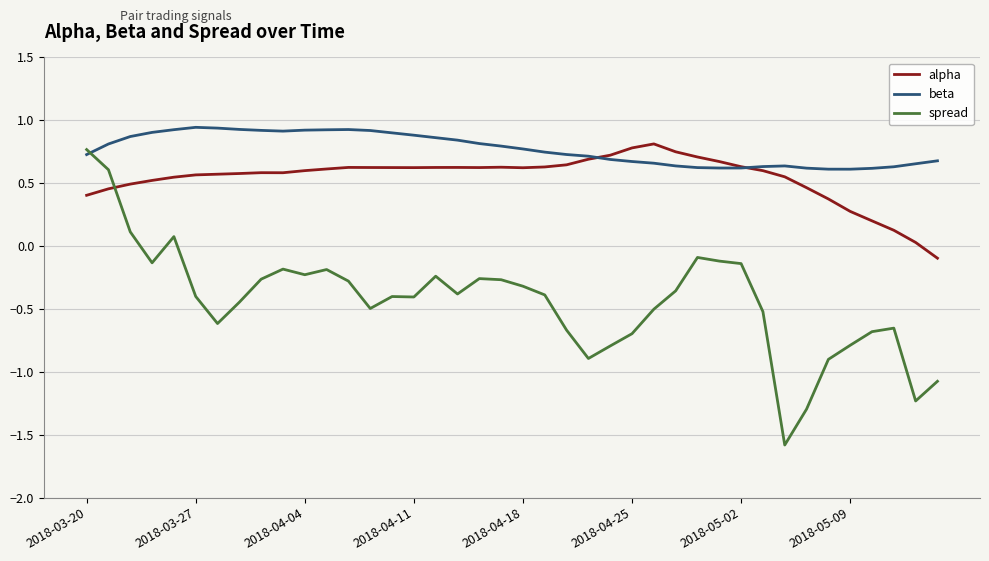

What is the minimum value shown in the chart?

-1.6